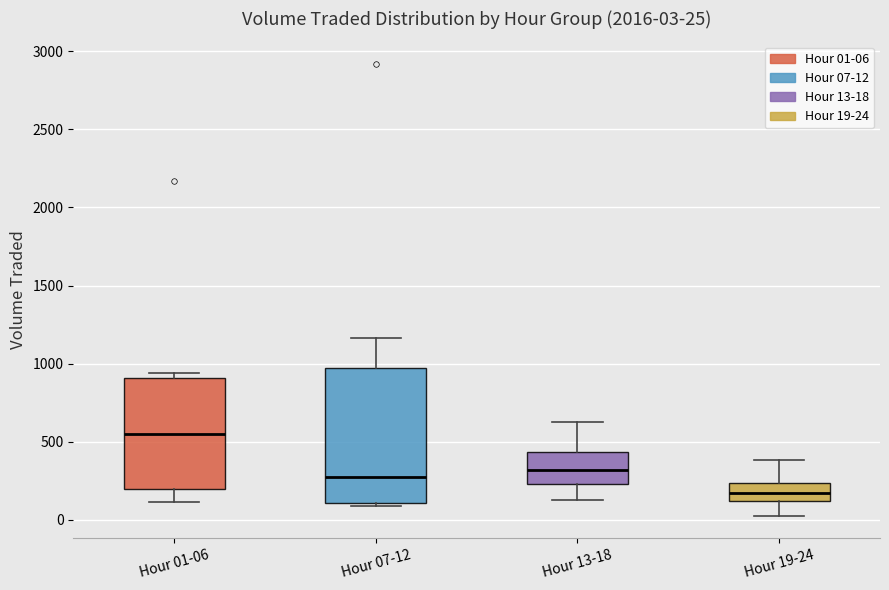

Which box has the highest median line?

Hour 01-06